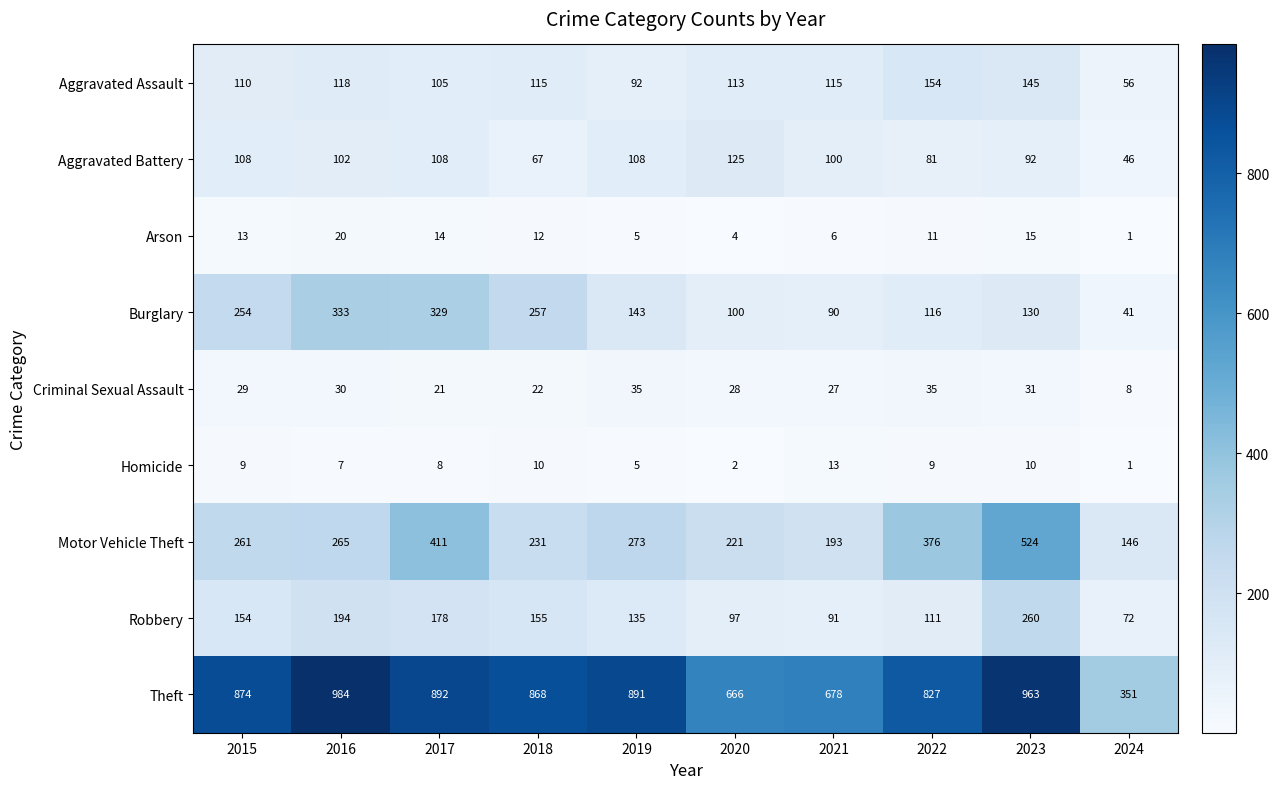

At 2022, list the series in order from smallest to largest.

Homicide, Arson, Criminal Sexual Assault, Aggravated Battery, Robbery, Burglary, Aggravated Assault, Motor Vehicle Theft, Theft